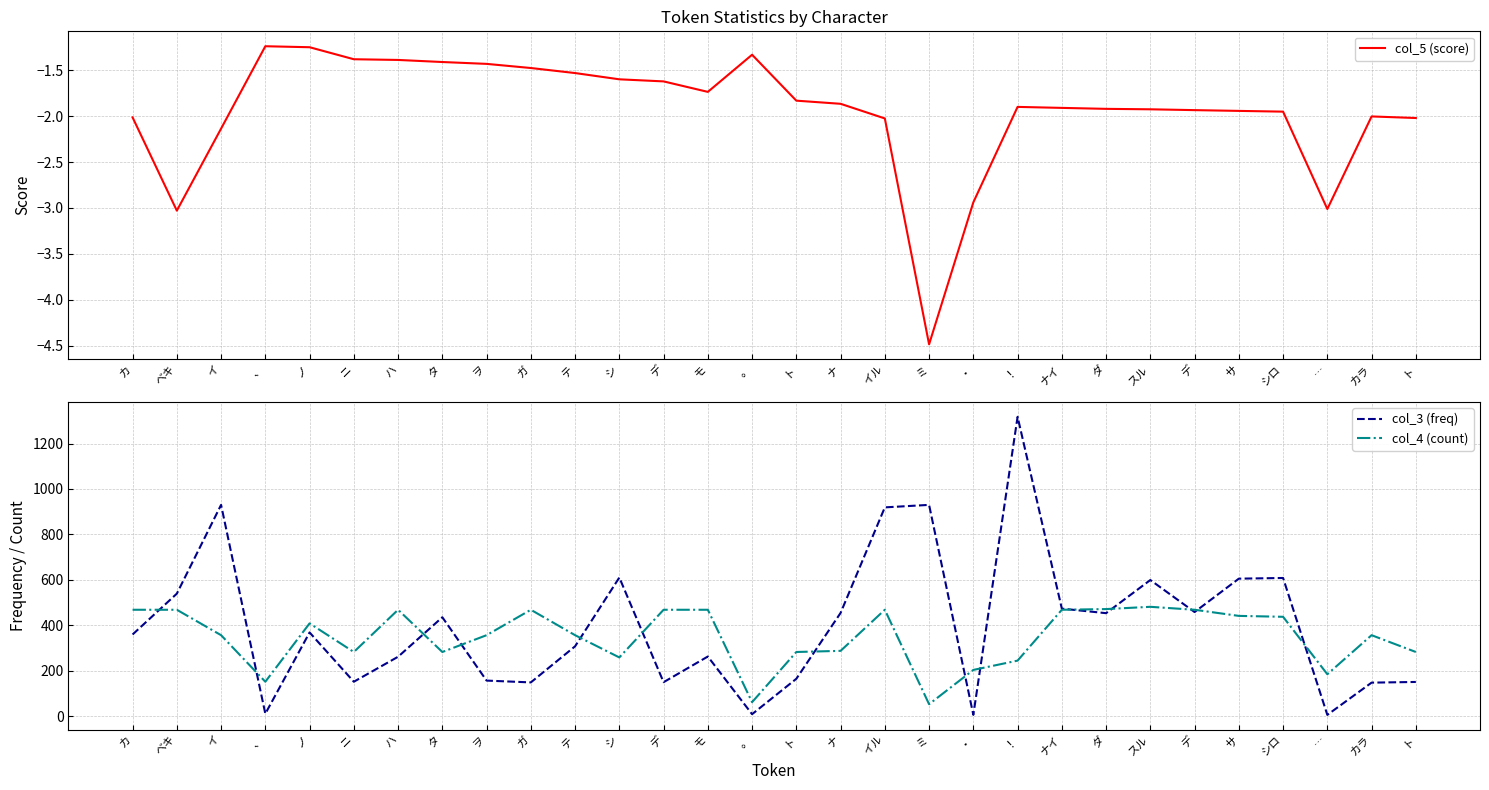

Is the value of col_3 (freq) at ハ greater than the value of col_4 (count) at モ?

No